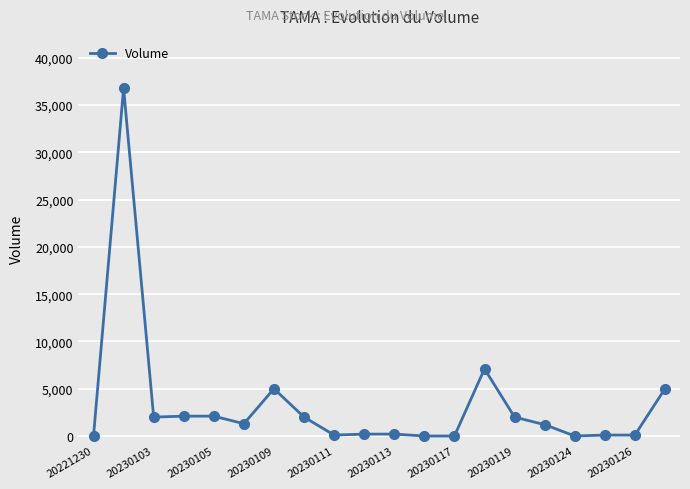

What is the maximum value shown in the chart?

36800